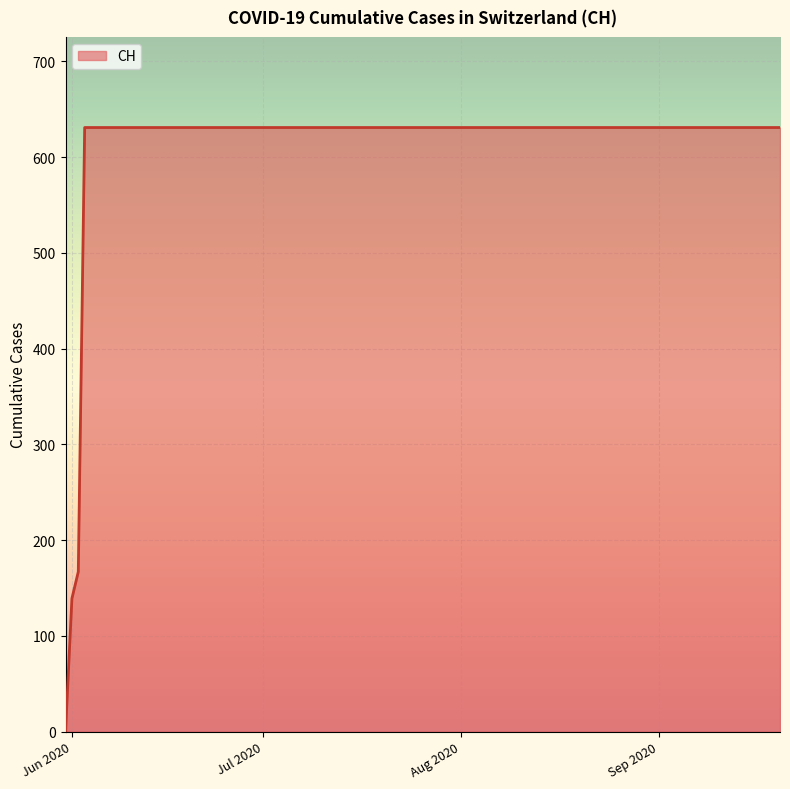

What is the greatest value displayed?

631